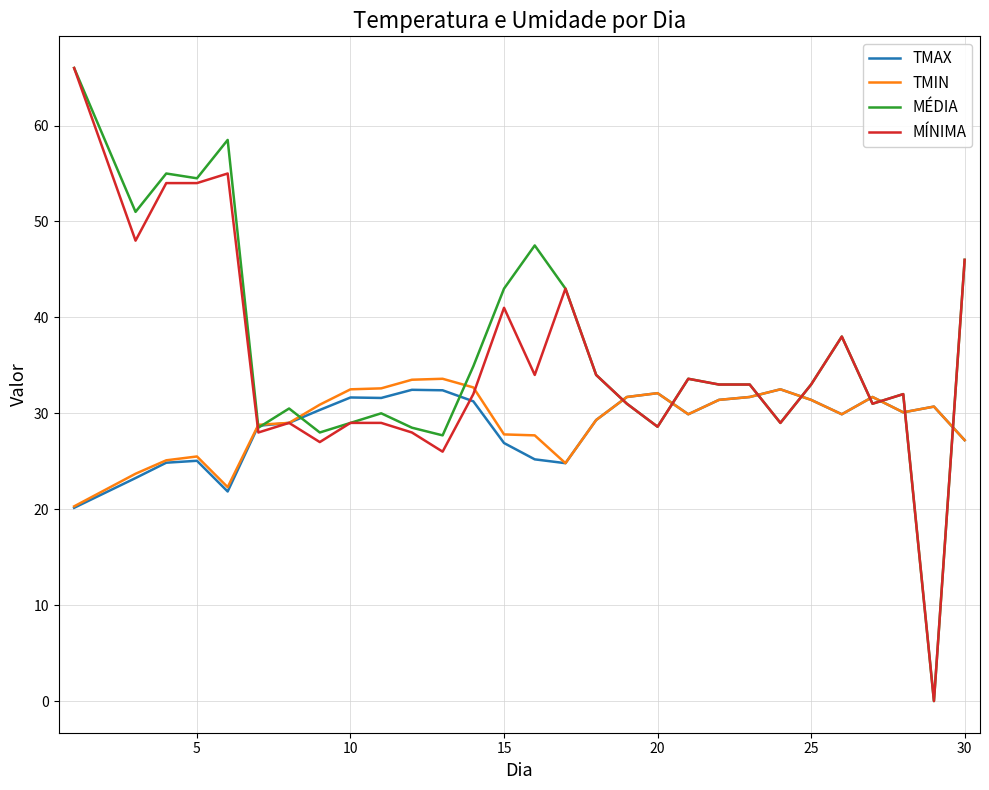

What is the maximum value shown in the chart?

66.0